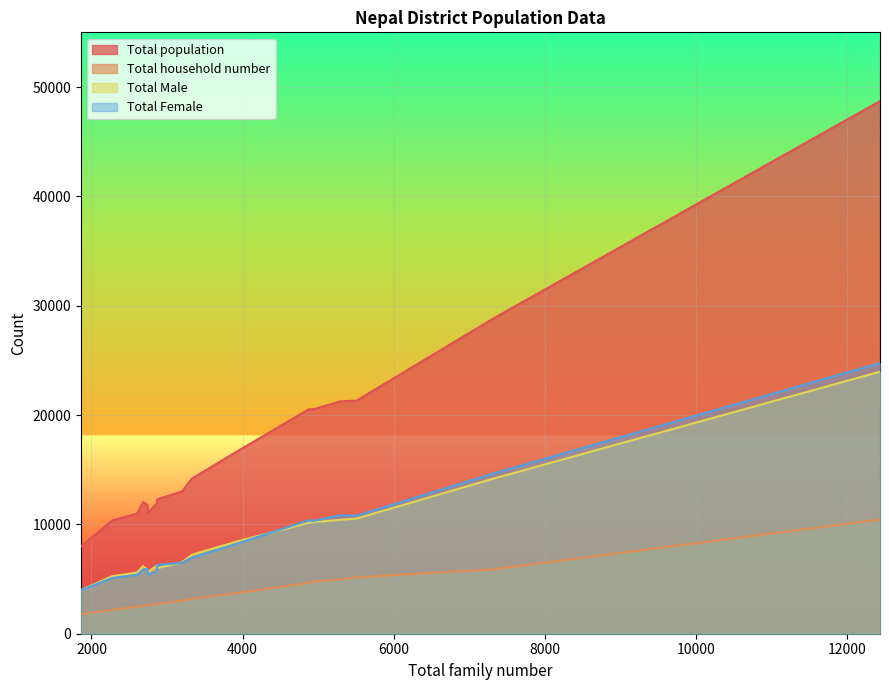

How many lines are shown in the chart?

4